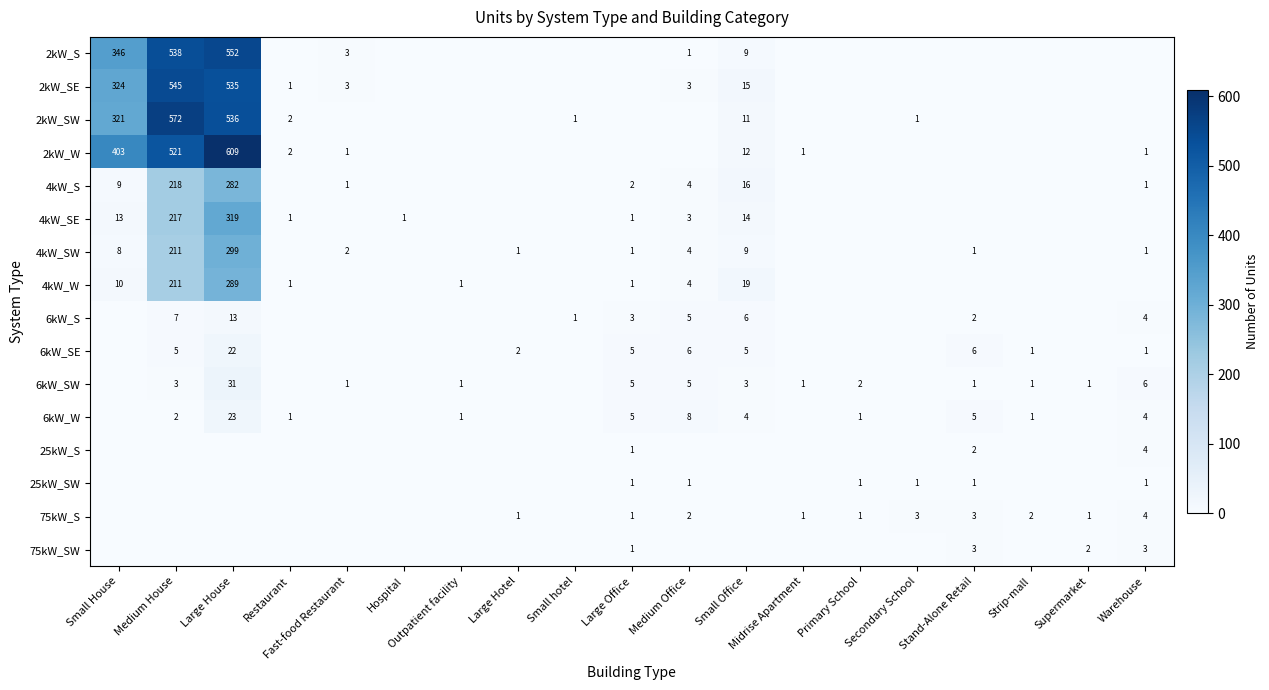

Is it true that 25kW_SW equals 0 at Restaurant?

True